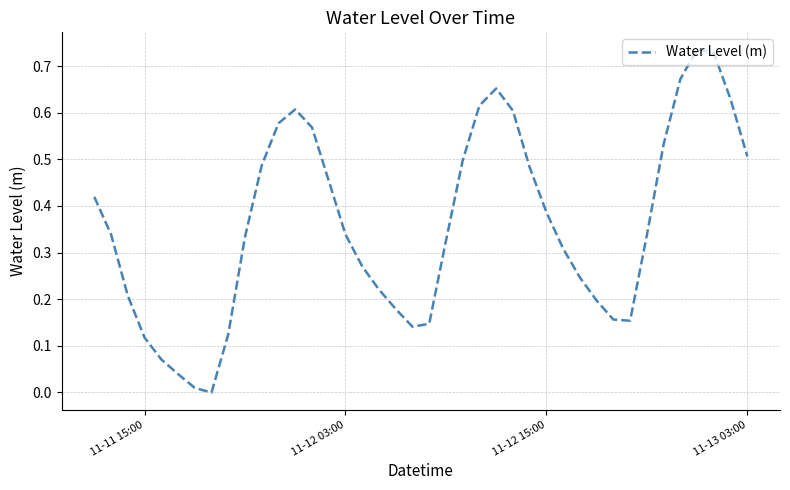

How many lines are shown in the chart?

1